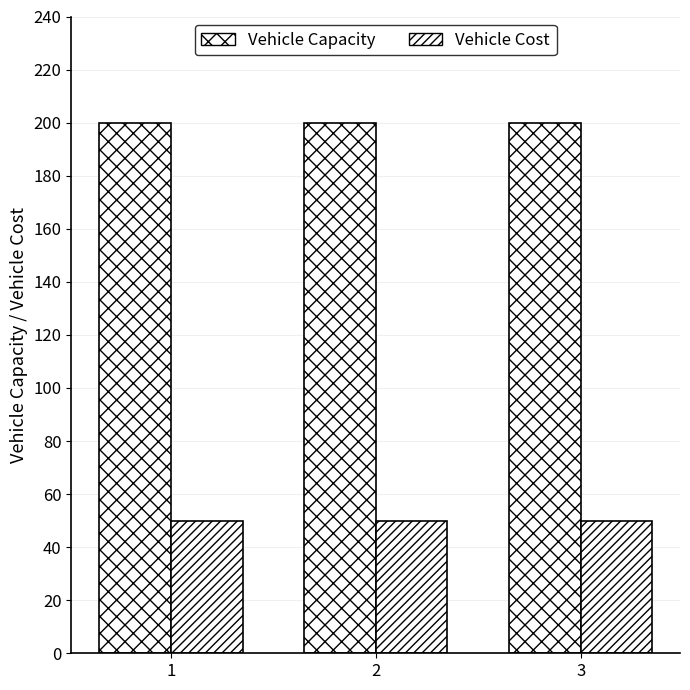

How many series are shown in this chart?

2